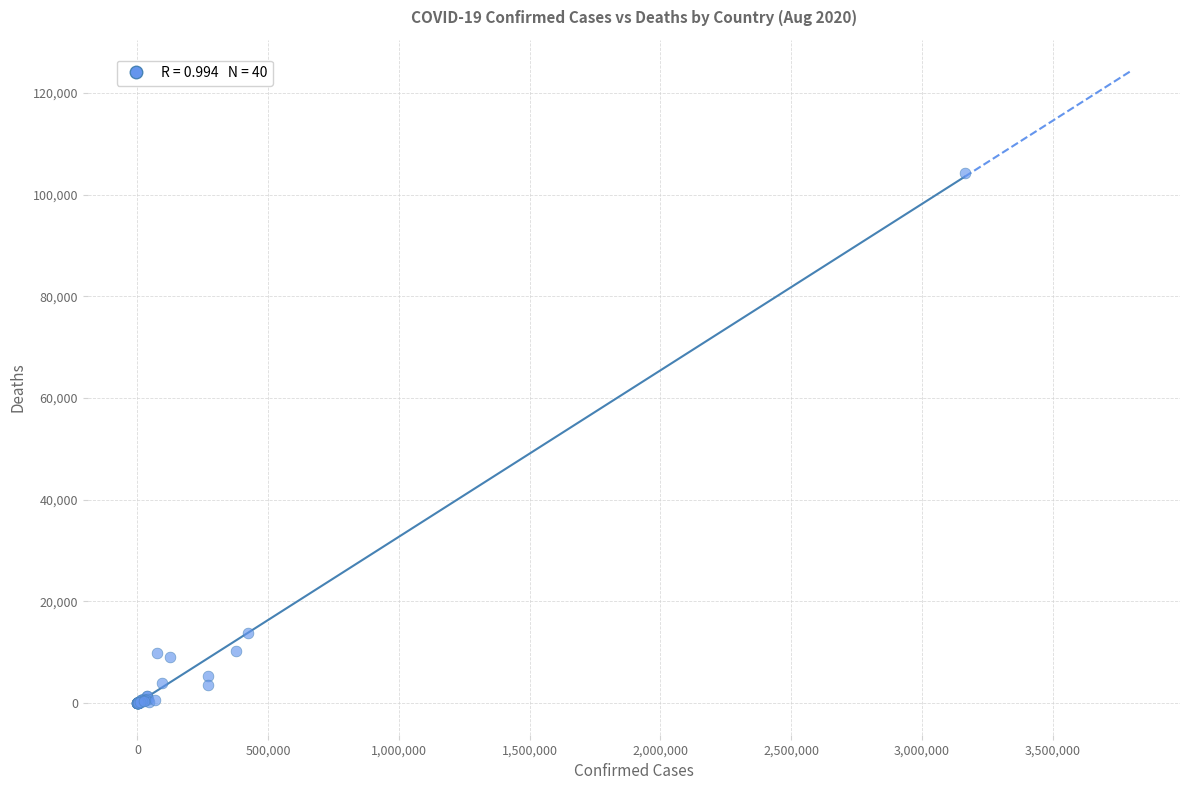

What Y value in the scatter plot is closest to 52100?

13837